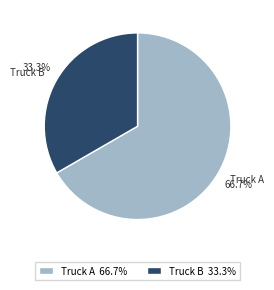

What is the total percentage of Truck A and Truck B?

100.0%